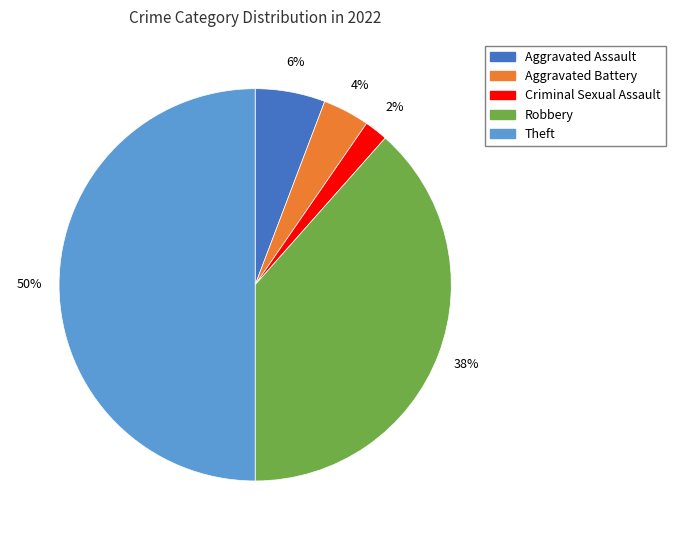

To the nearest percent, what is the average slice percentage?

20%